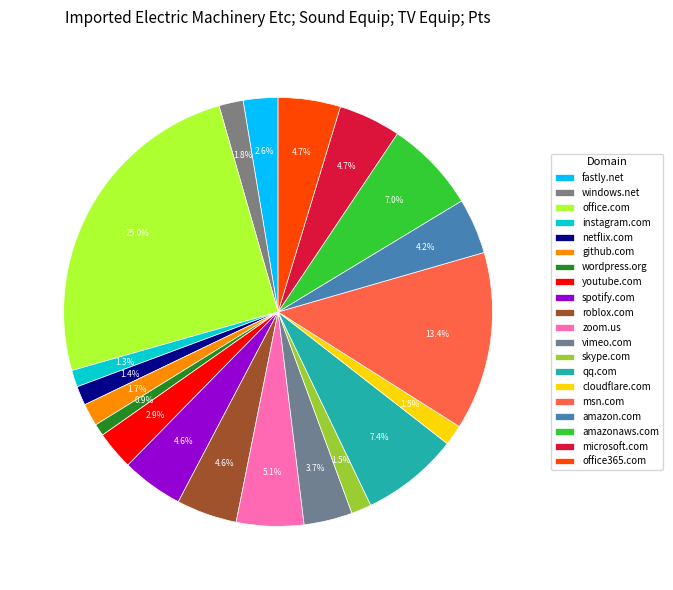

How many segments does this pie chart have?

20